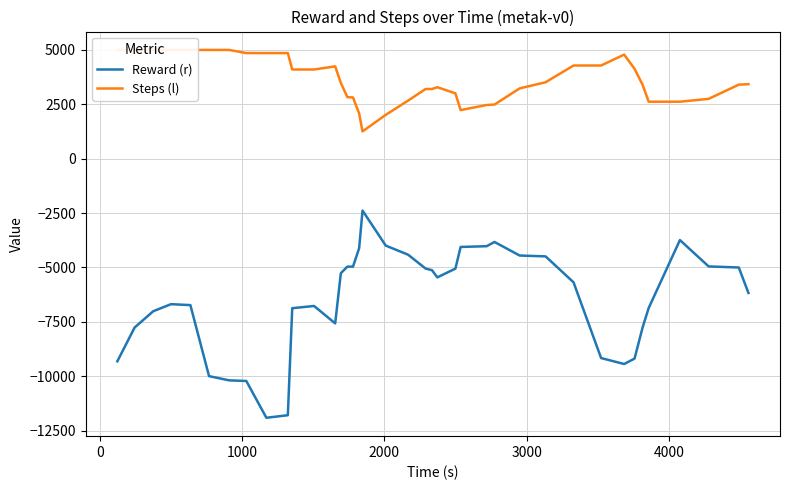

What is the lowest value of the Reward (r) series?

-11911.7